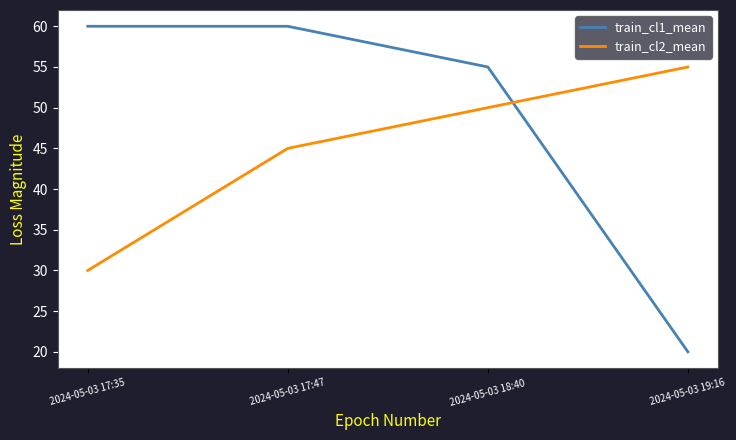

What is the difference between the highest and lowest values at 2024-05-03 17:35?

30